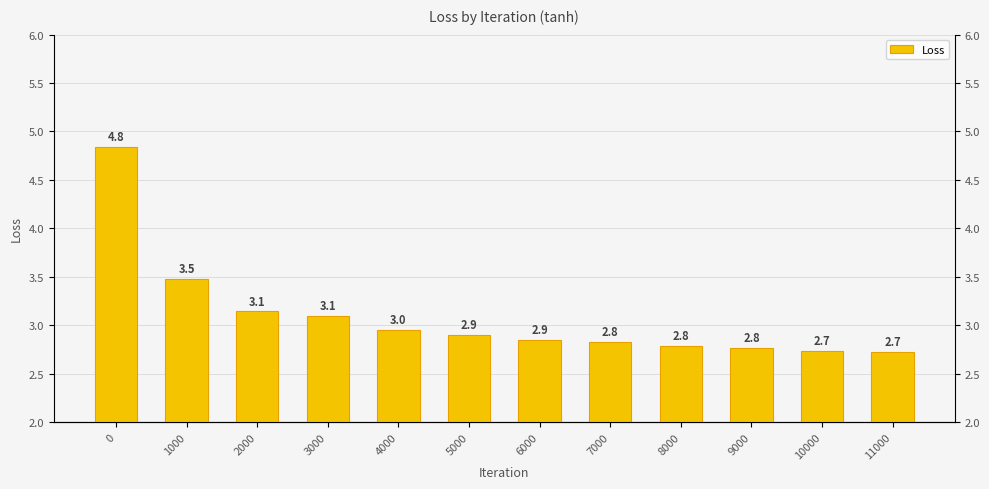

Reading left to right, extract all data points from this chart.

4.8	3.5	3.1	3.1	3.0	2.9	2.9	2.8	2.8	2.8	2.7	2.7